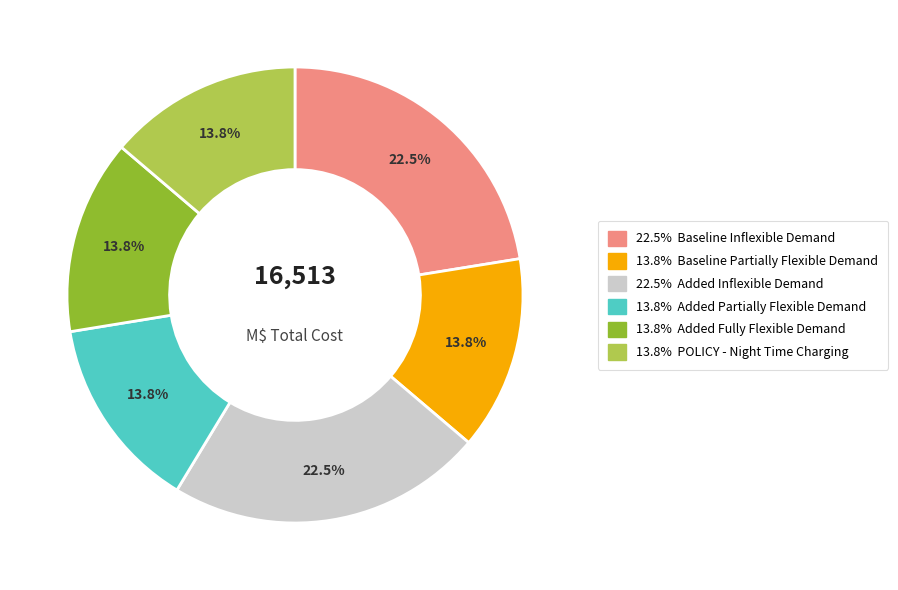

Count the number of slices in the pie.

6